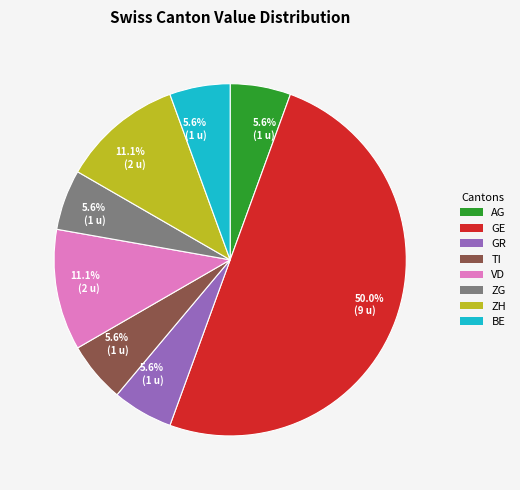

How many segments does this pie chart have?

8